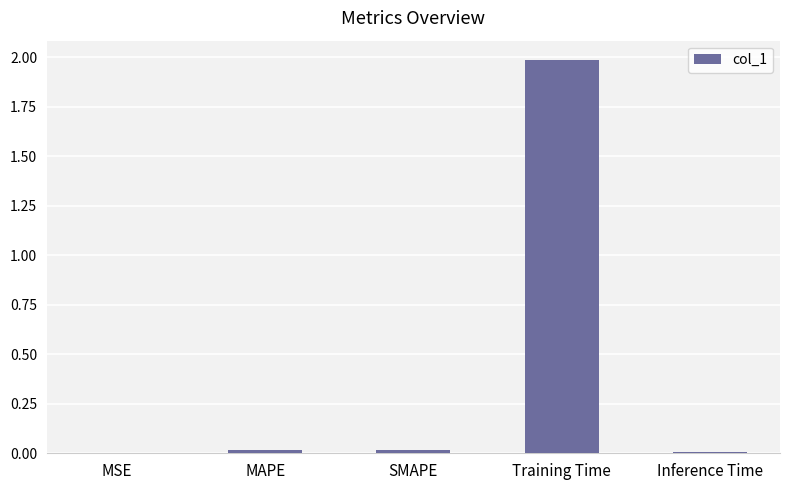

What value does the data have at Training Time?

2.0